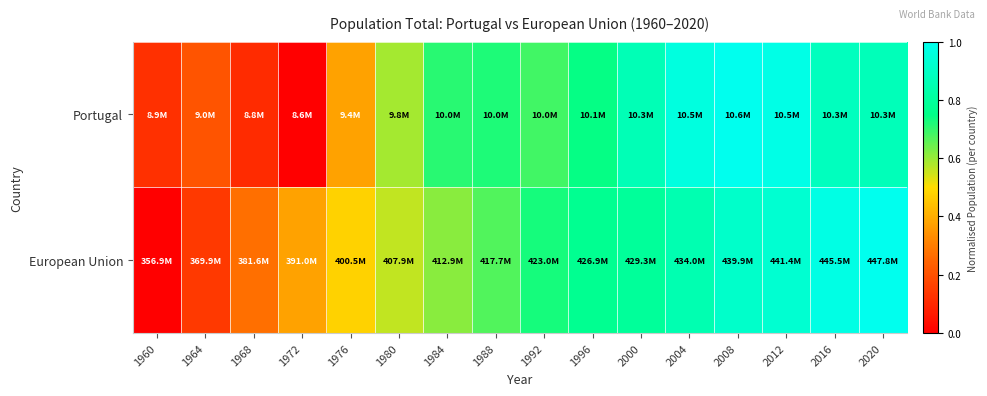

Rank the series at 2016 from highest to lowest value.

European Union, Portugal